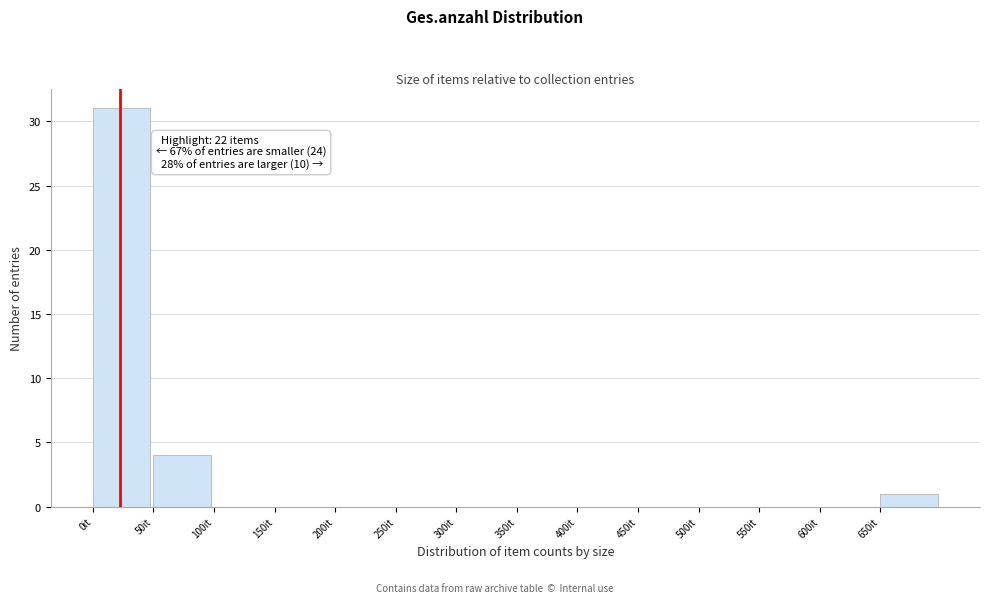

Over which range of the x-axis is the bar tallest?

0 to 50